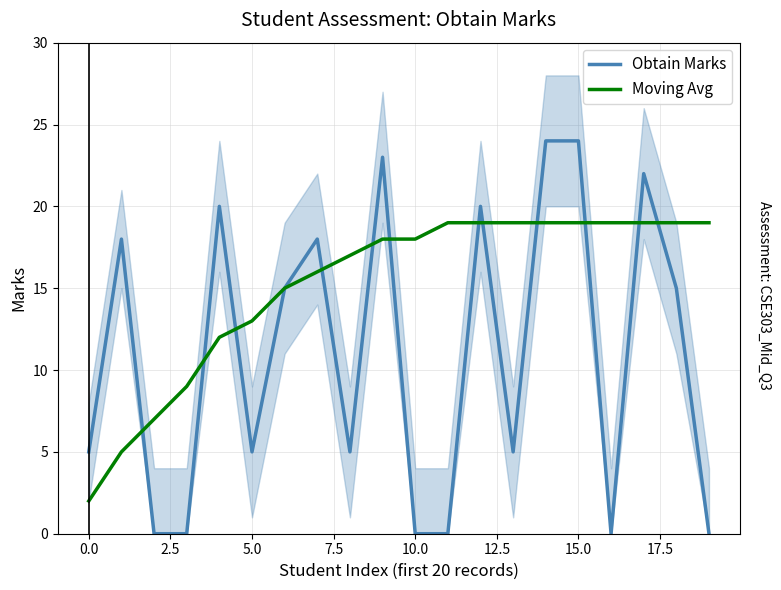

What is the highest value of the Obtain Marks series?

24